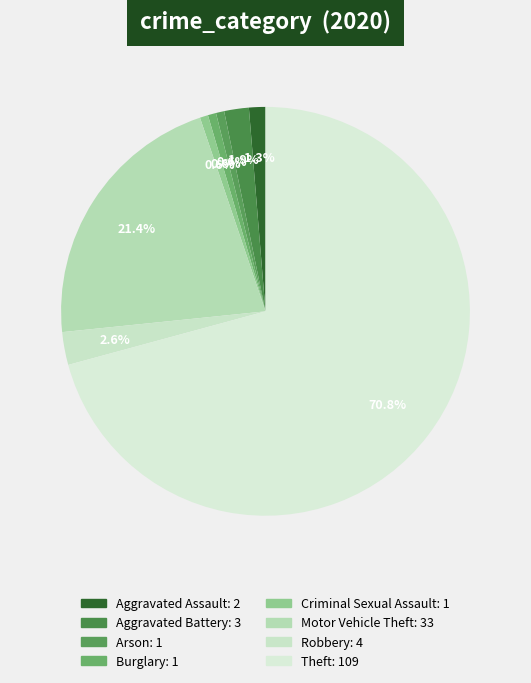

Count the number of slices in the pie.

8